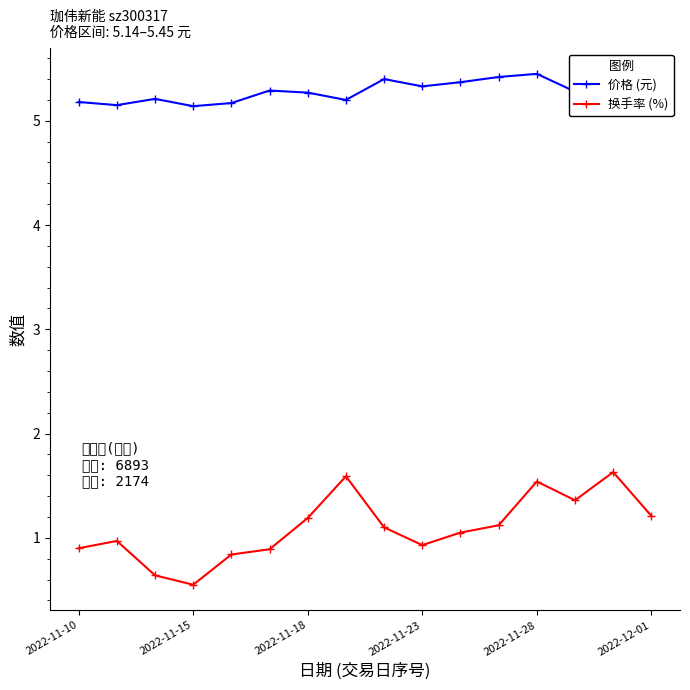

How many lines are shown in the chart?

2